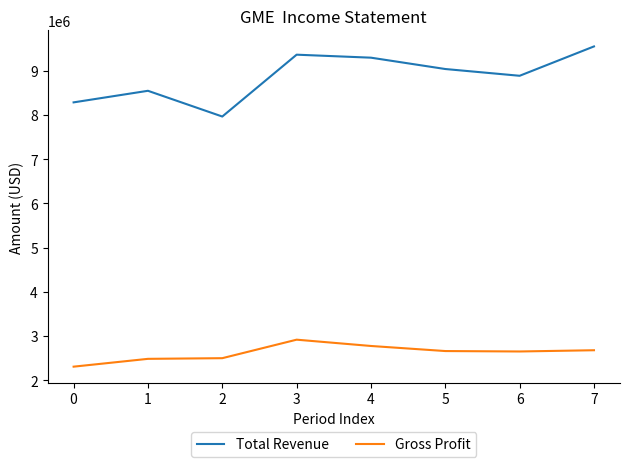

What is the minimum value for Gross Profit?

2308100